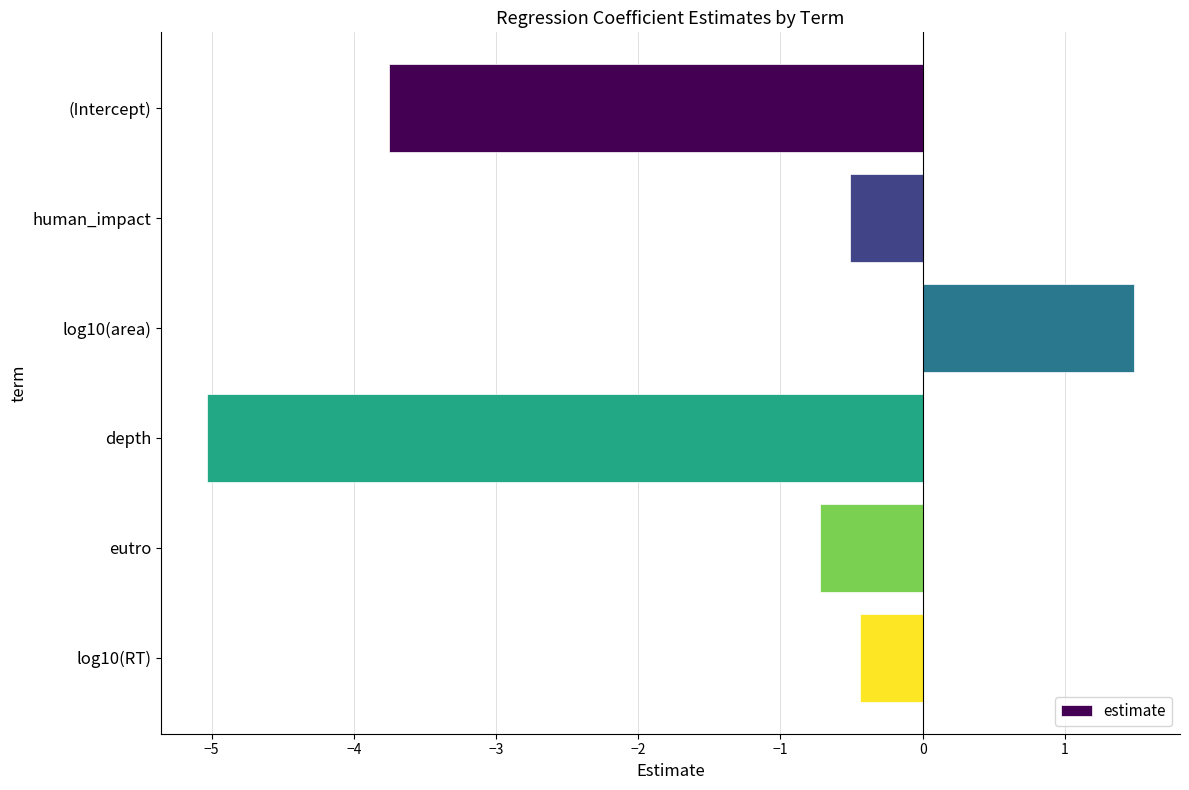

Which category has the highest value across all series?

log10(area)